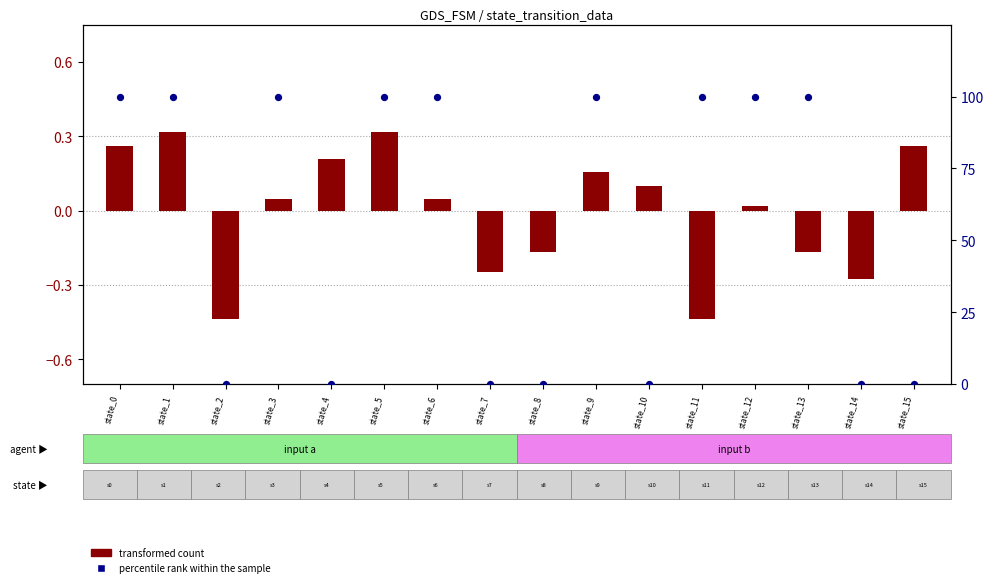

Is the value of transformed count at state_14 greater than the value of percentile rank within the sample at state_3?

No